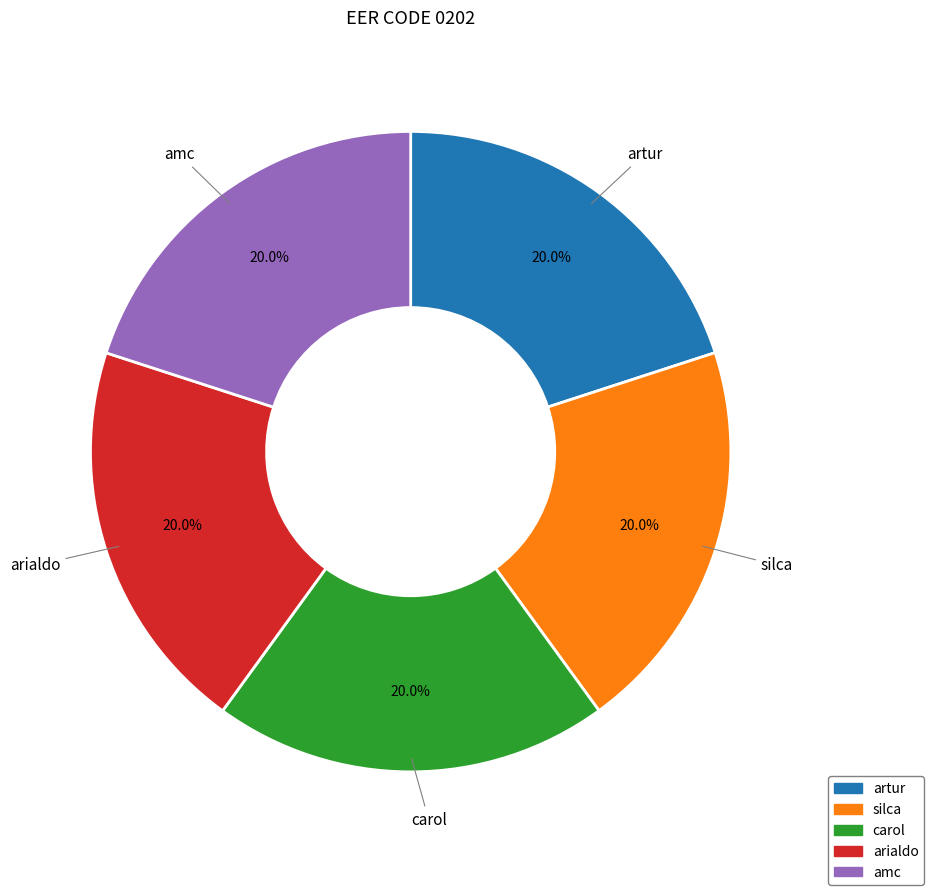

Is there a majority slice in this chart?

No